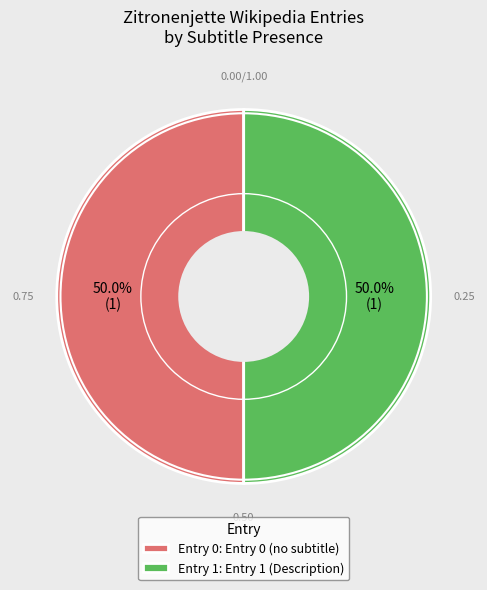

What is the ratio of the value at Entry 0: Entry 0 (no subtitle) to the value at Entry 1: Entry 1 (Description)?

1.0